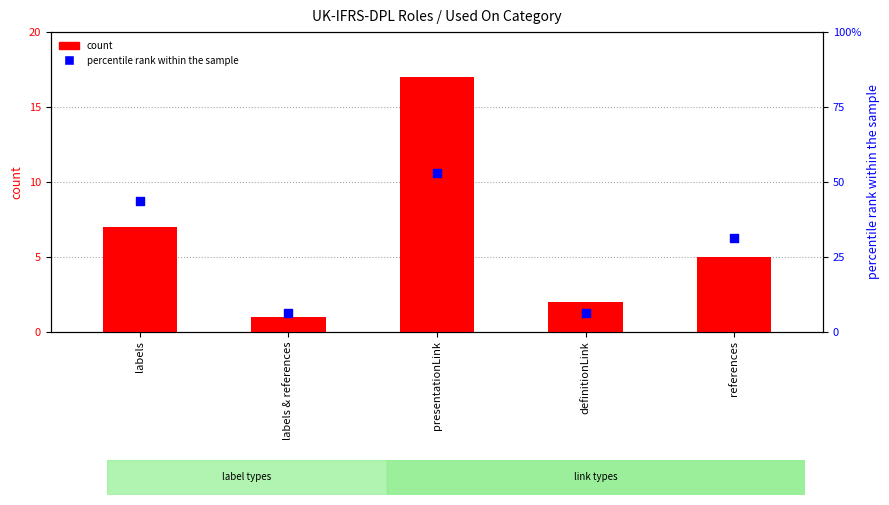

Which series contains the lowest Y value?

count